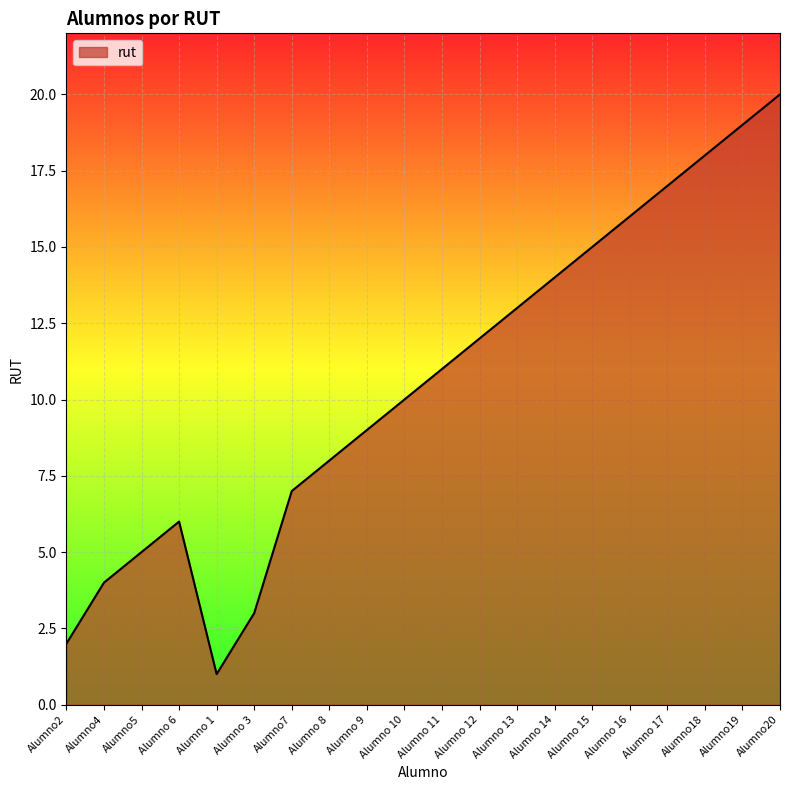

What is the minimum value shown in the chart?

1